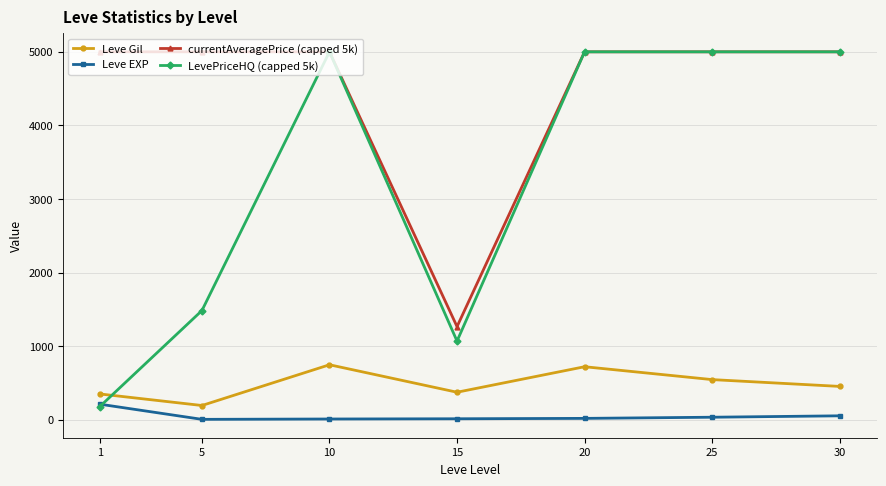

Count the number of categories in the chart.

7